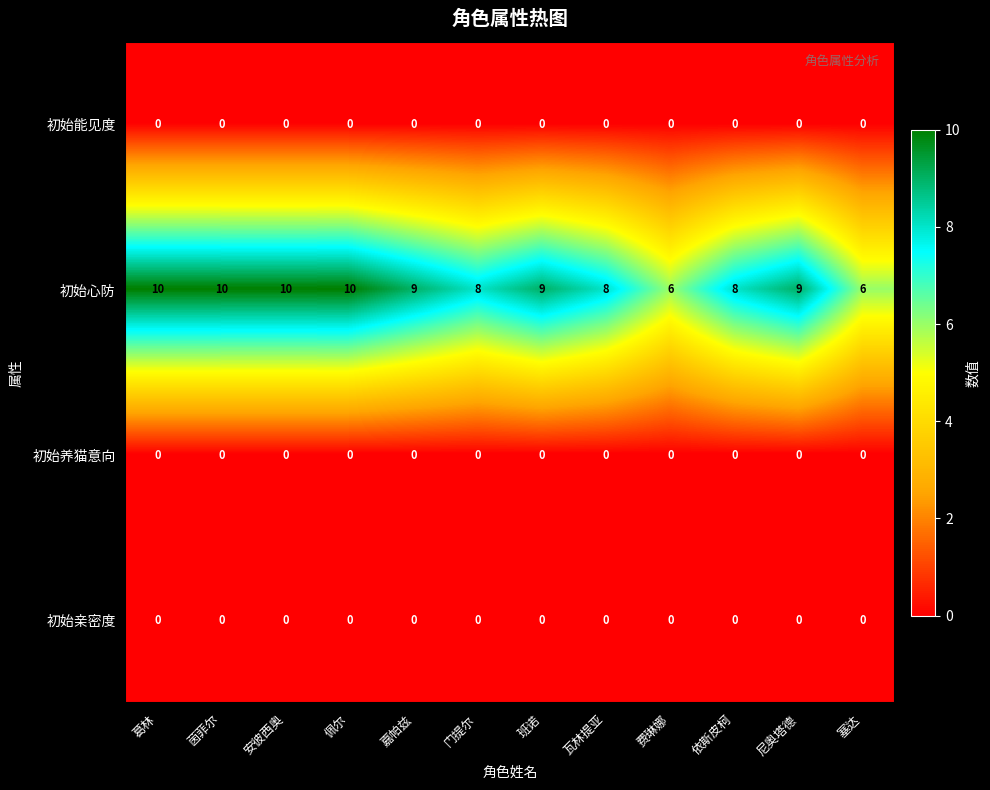

Which series changed the most between 嘉帕兹 and 塞达?

初始心防